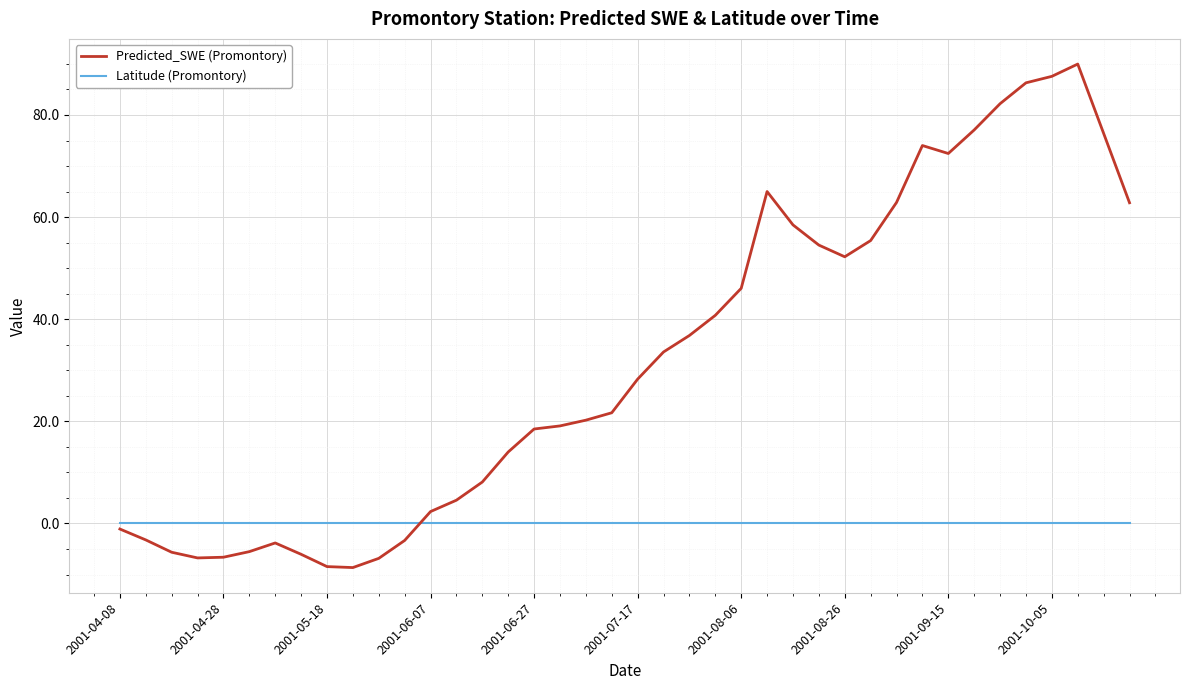

What is the highest value of the Predicted_SWE (Promontory) series?

90.0